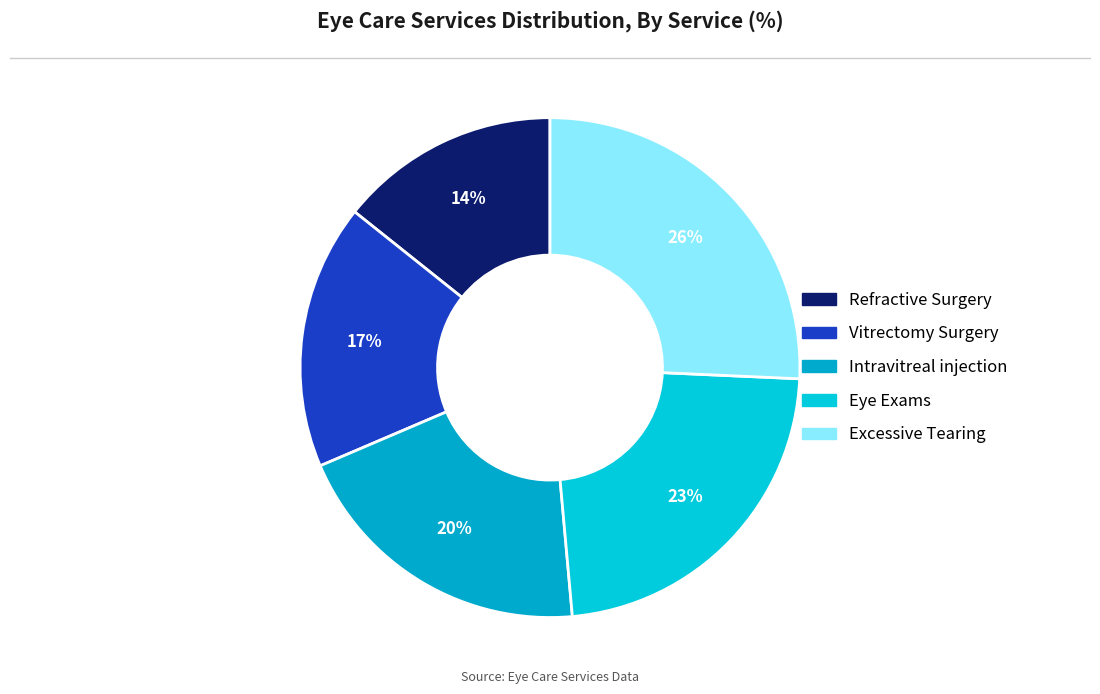

How many slices are in this pie chart?

5